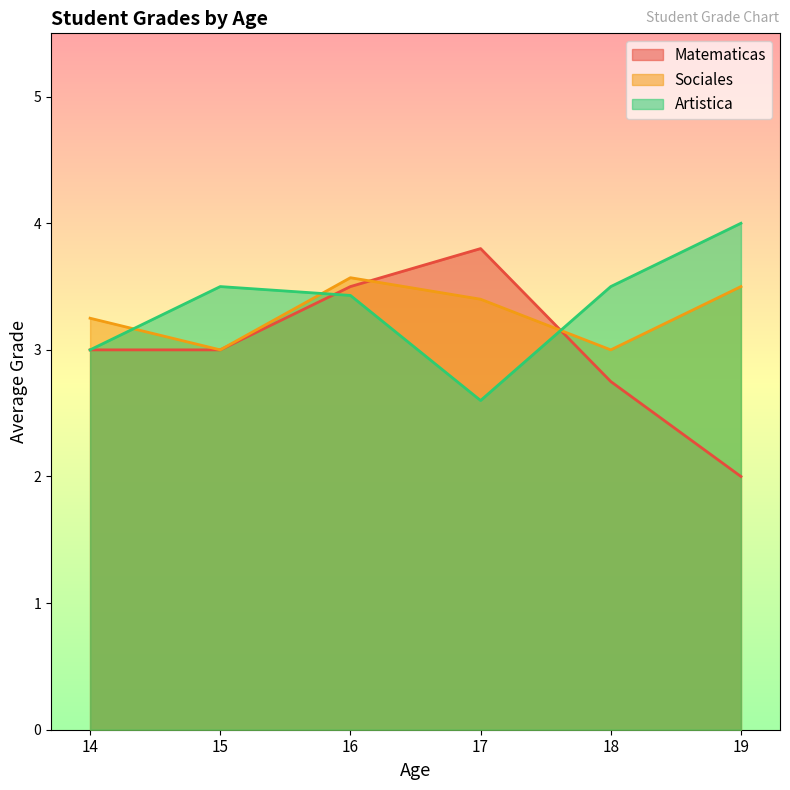

After their last crossing, which series has the higher values: nota artistica or nota matematicas?

nota artistica